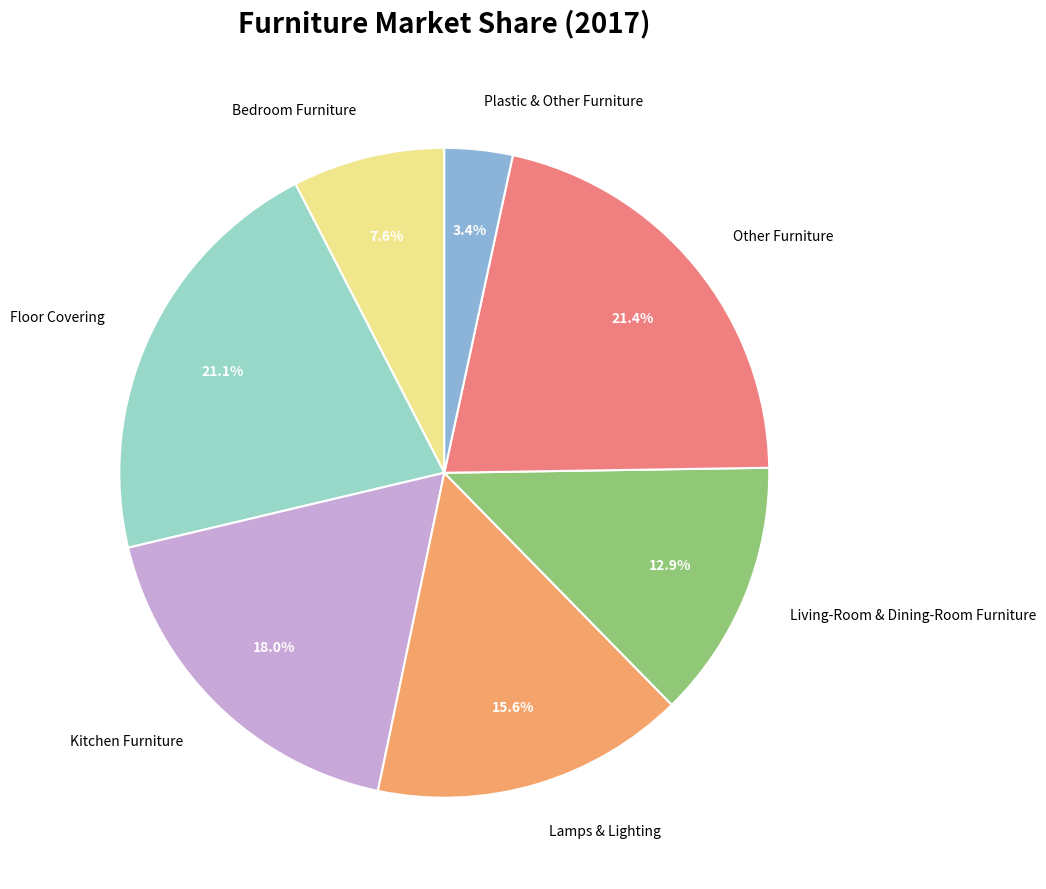

Which slice is the smallest?

Plastic & Other Furniture